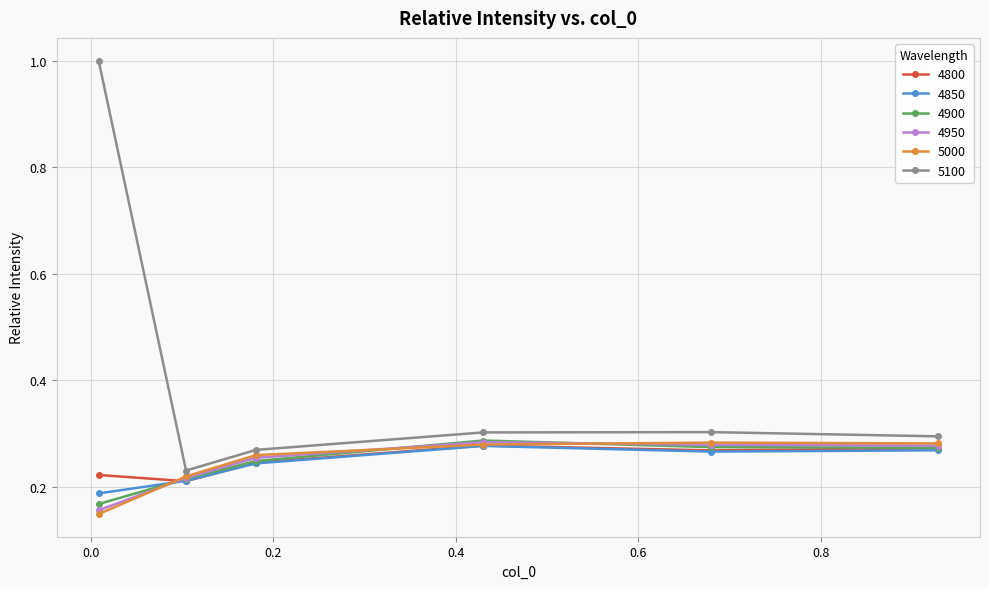

Which series has the widest spread of values?

5100